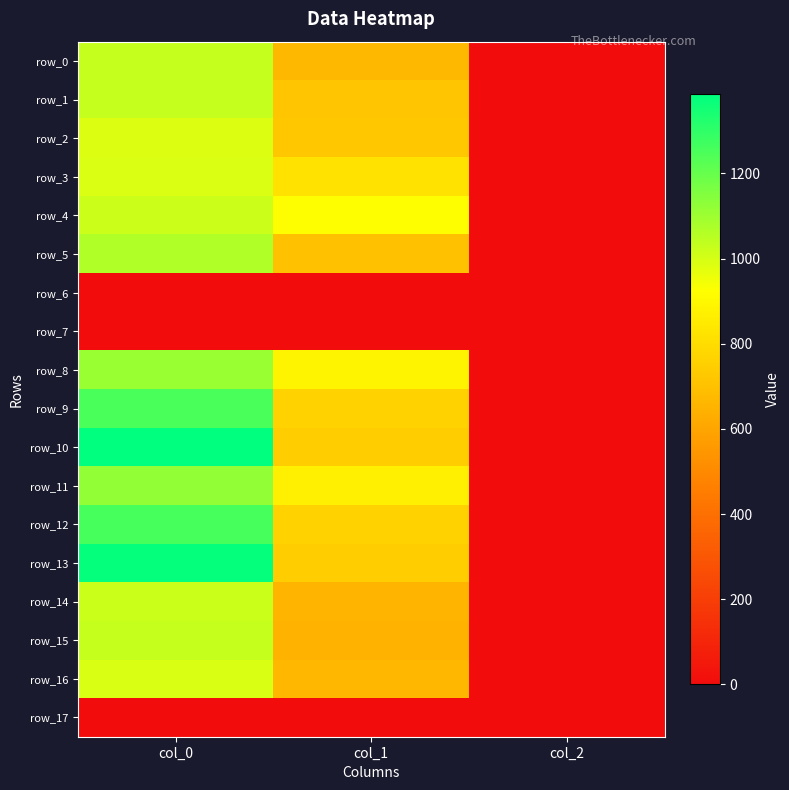

Reading left to right, extract all data points from this chart.

row_0: col_0=1030.0	col_1=668.2	col_2=2.0
row_1: col_0=1030.0	col_1=715.5	col_2=2.0
row_2: col_0=986.7	col_1=722.2	col_2=2.0
row_3: col_0=990.0	col_1=820.1	col_2=2.0
row_4: col_0=1016.7	col_1=921.4	col_2=2.0
row_5: col_0=1066.7	col_1=702.0	col_2=2.0
row_6: col_0=0.0	col_1=0.0	col_2=0.0
row_7: col_0=0.0	col_1=0.0	col_2=0.0
row_8: col_0=1106.7	col_1=884.2	col_2=2.0
row_9: col_0=1253.3	col_1=762.8	col_2=2.0
row_10: col_0=1386.7	col_1=742.5	col_2=2.0
row_11: col_0=1120.0	col_1=867.4	col_2=2.0
row_12: col_0=1256.7	col_1=762.8	col_2=2.0
row_13: col_0=1376.7	col_1=745.9	col_2=2.0
row_14: col_0=1020.0	col_1=654.8	col_2=2.0
row_15: col_0=1026.7	col_1=651.4	col_2=2.0
row_16: col_0=993.3	col_1=664.9	col_2=2.0
row_17: col_0=0.0	col_1=0.0	col_2=0.0